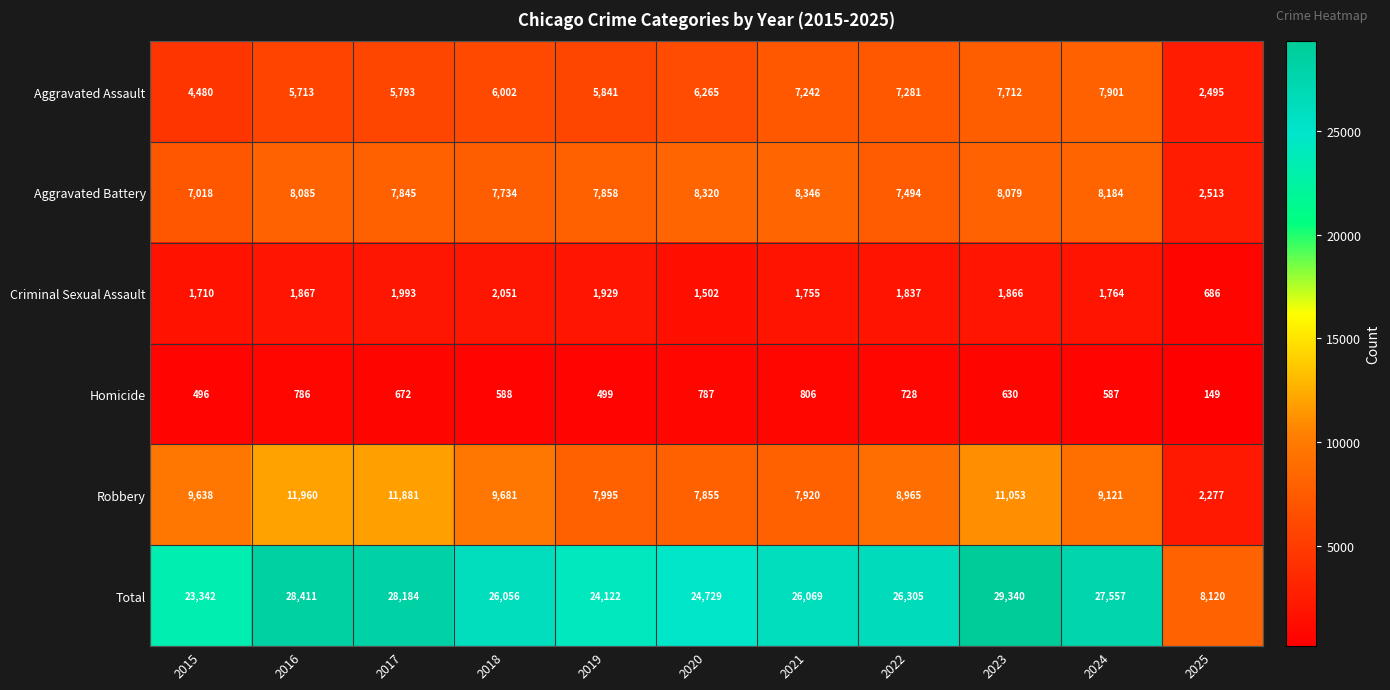

What is the average value of the Aggravated Assault series?

6066